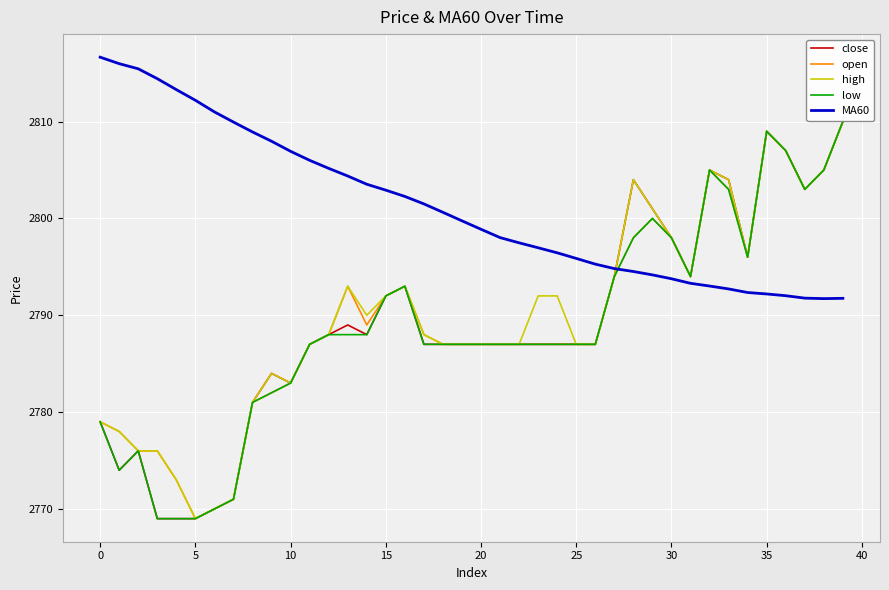

Which series has the largest total across all categories?

MA60